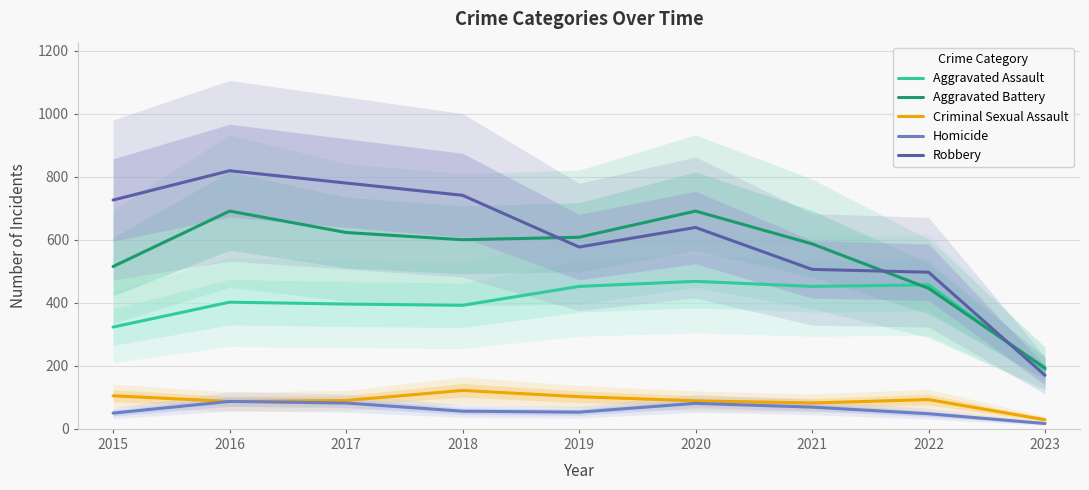

What is the sum of all Homicide values?

543